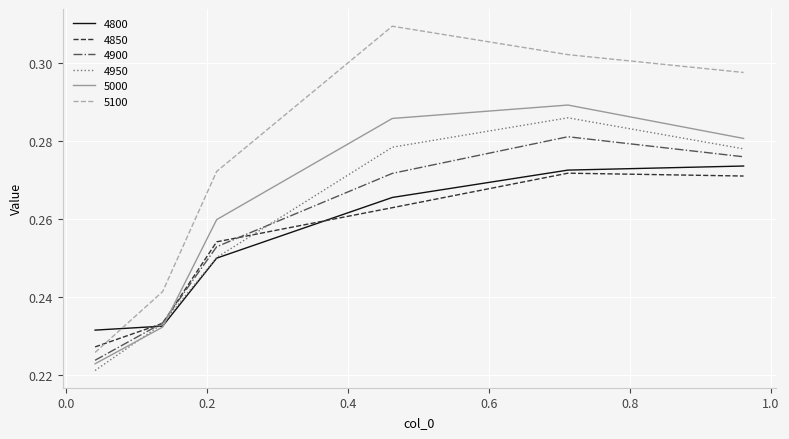

Which series has the widest spread of values?

5100